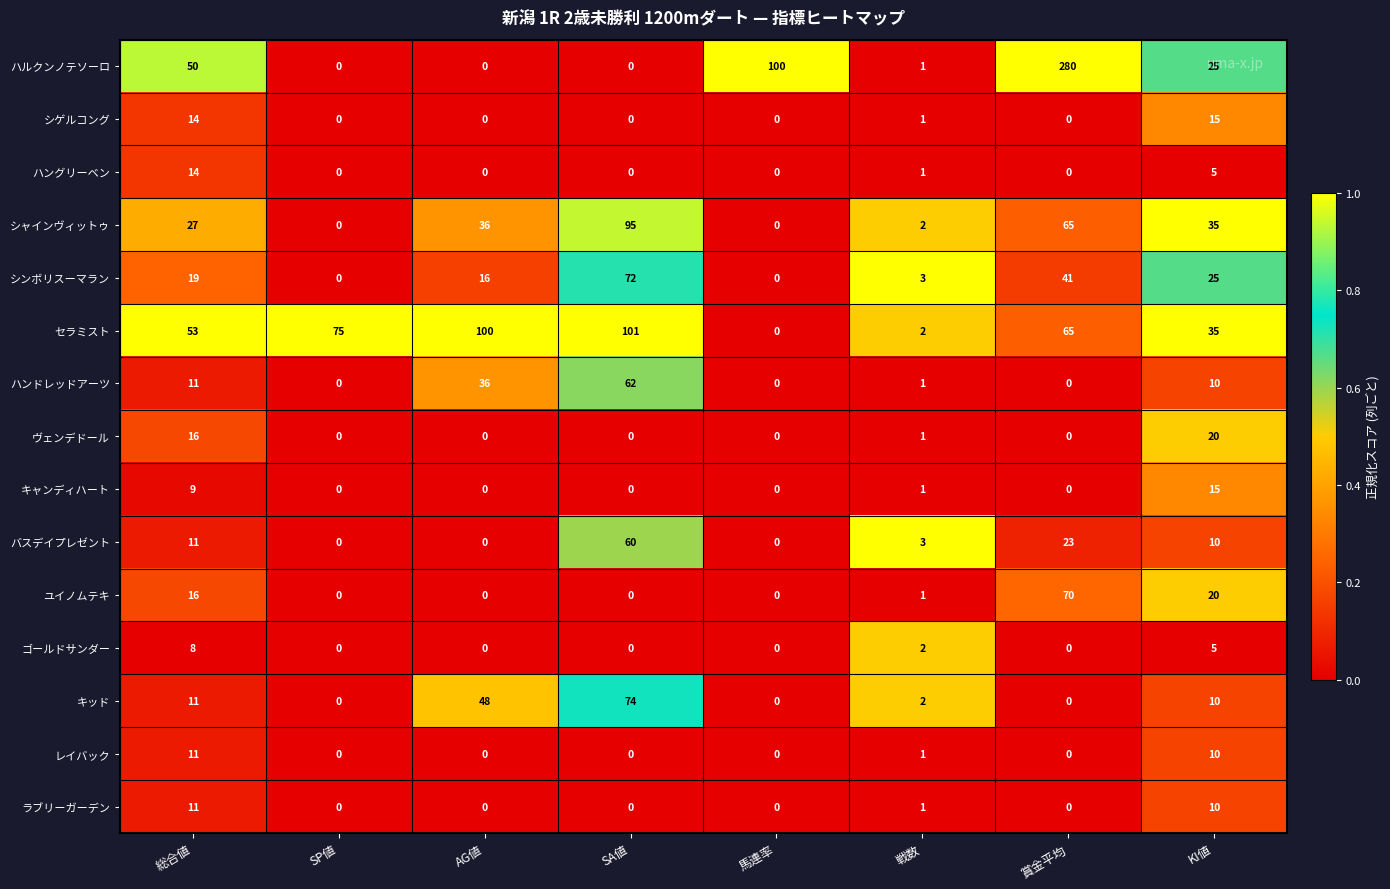

At how many categories does at least one series exceed 0?

8